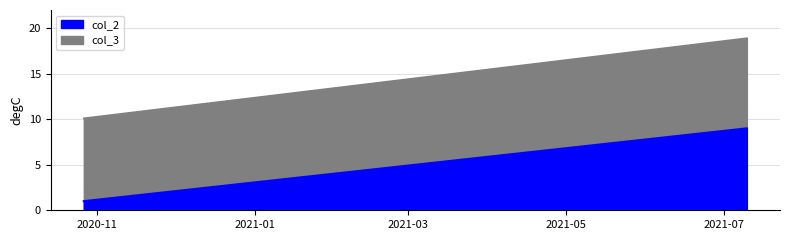

Which has a higher value, 2020-10-27 or 2021-01-31?

2021-01-31